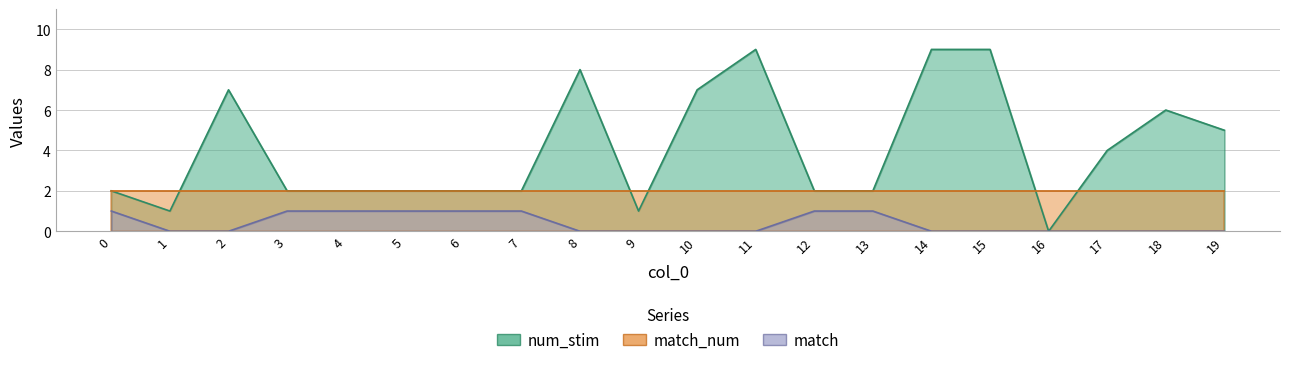

What is the value of the num_stim point at the 20th from the left?

5